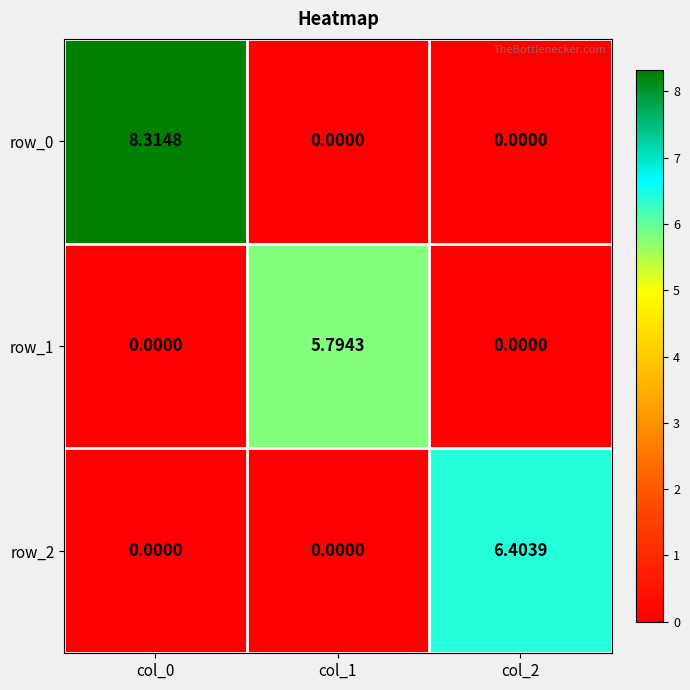

Is the value of row_1 at col_1 greater than the value of row_0 at col_0?

No